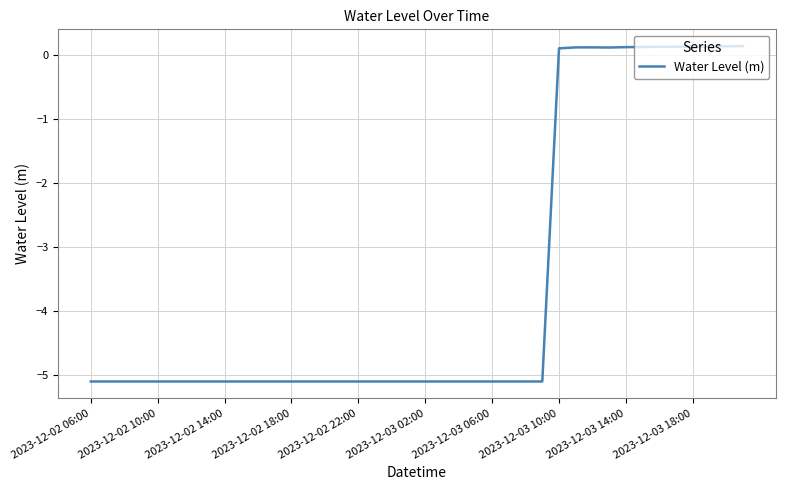

What is the smallest value displayed?

-5.1